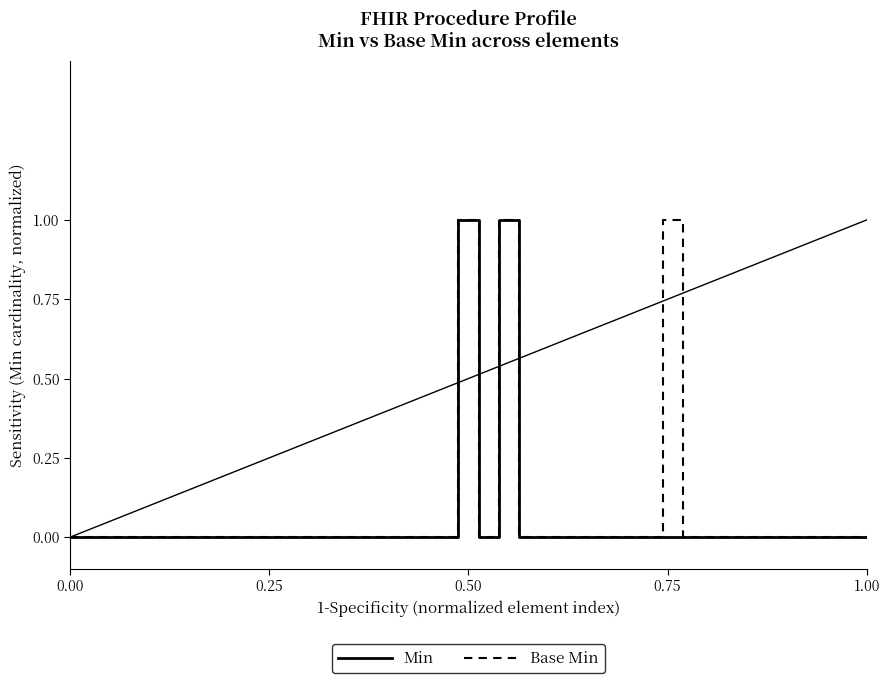

Is this an area chart (filled region under the line)?

No